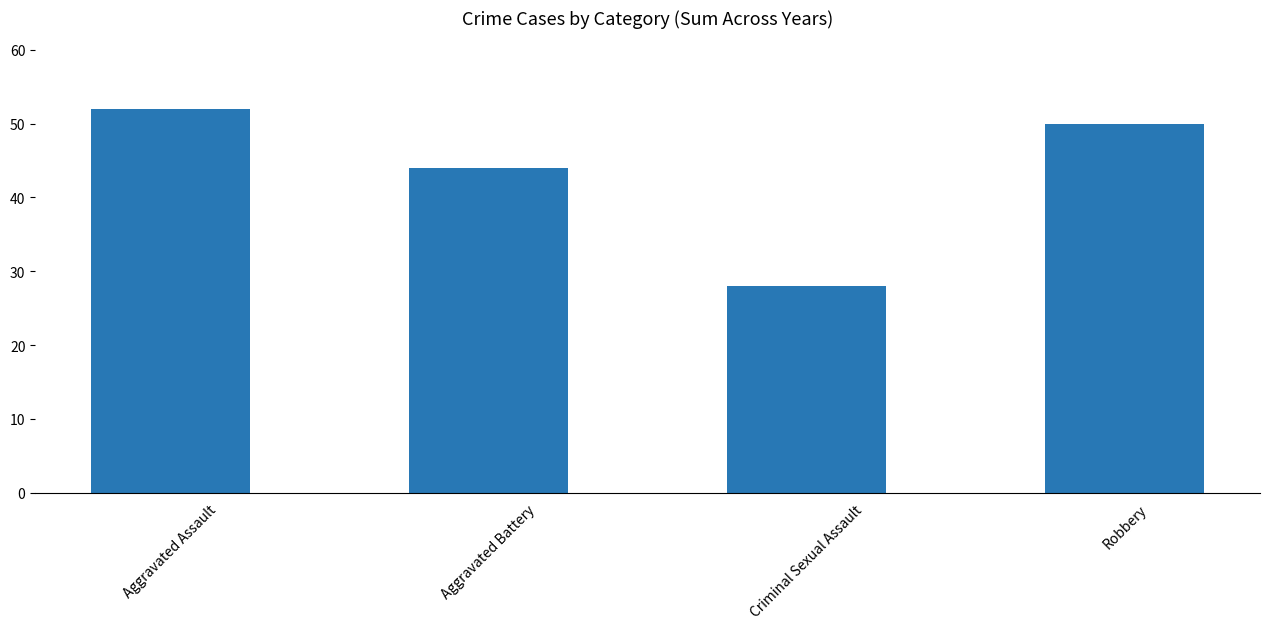

What is the label of the 2nd bar from the right?

Criminal Sexual Assault